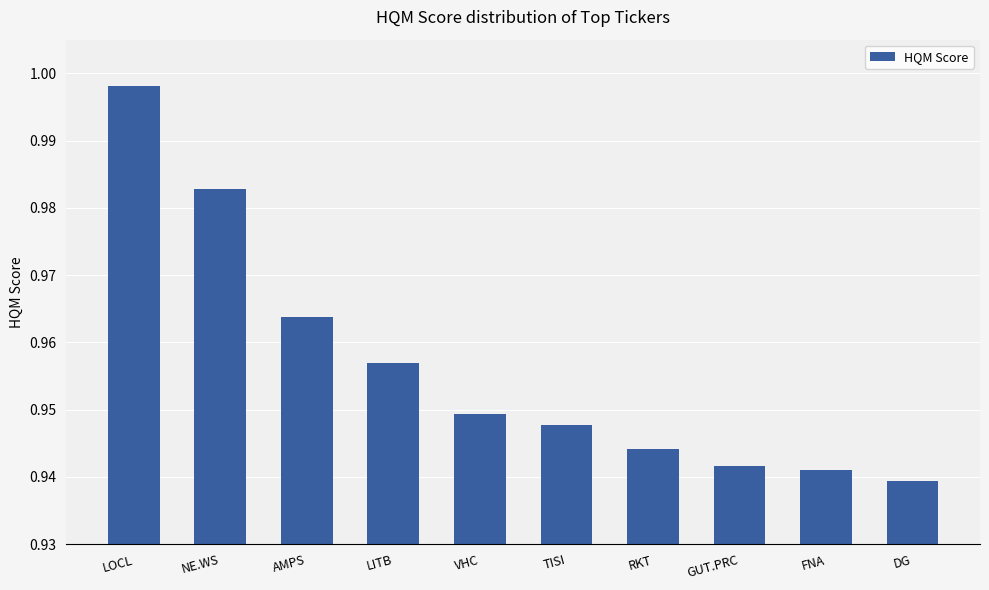

Which has a higher value, FNA or RKT?

RKT